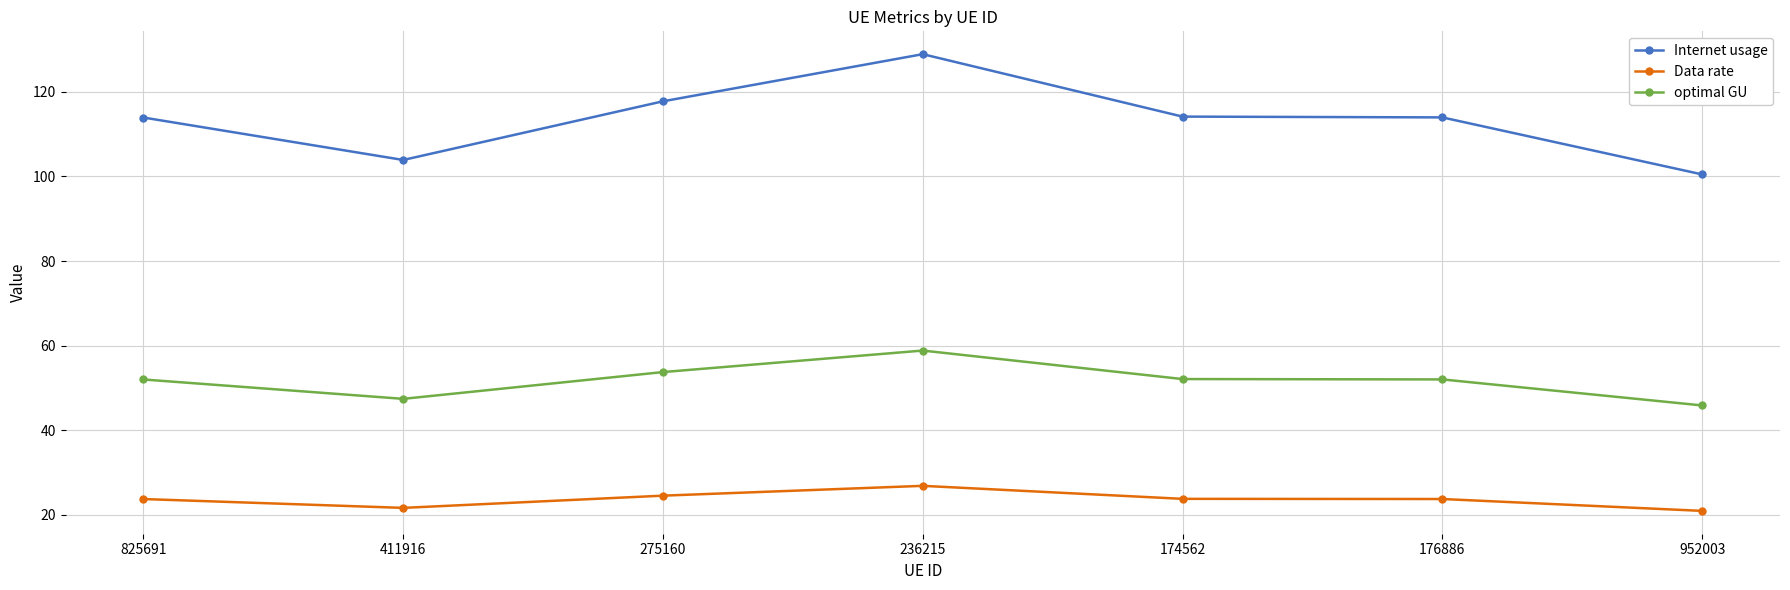

What is the smallest value displayed?

20.9